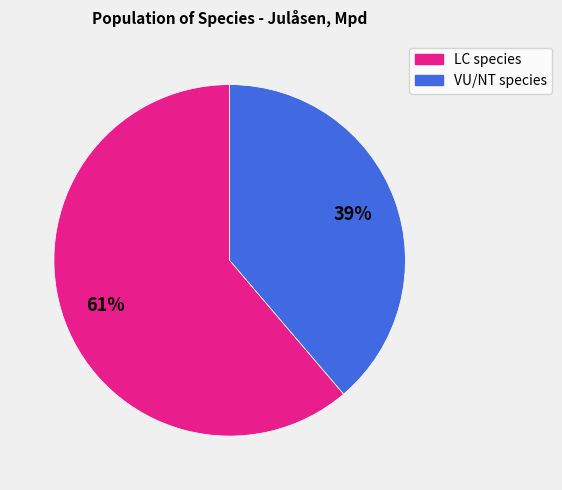

To the nearest percent, what is the difference between the largest and smallest slice percentages?

22%